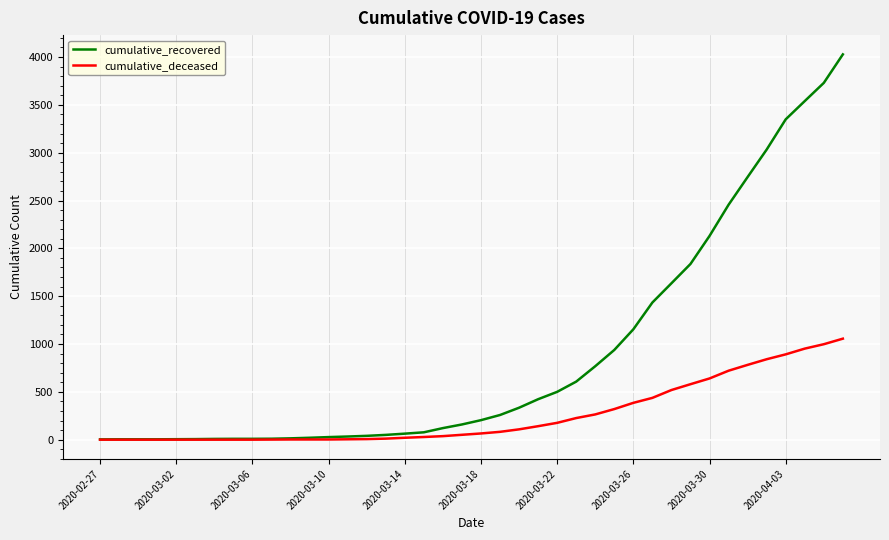

What is the highest value of the cumulative_recovered series?

4028